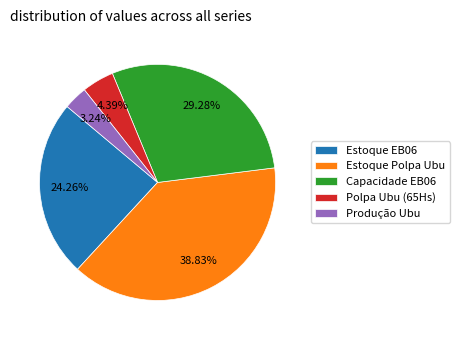

Is it true that Polpa Ubu (65Hs) is 4% of the pie?

True